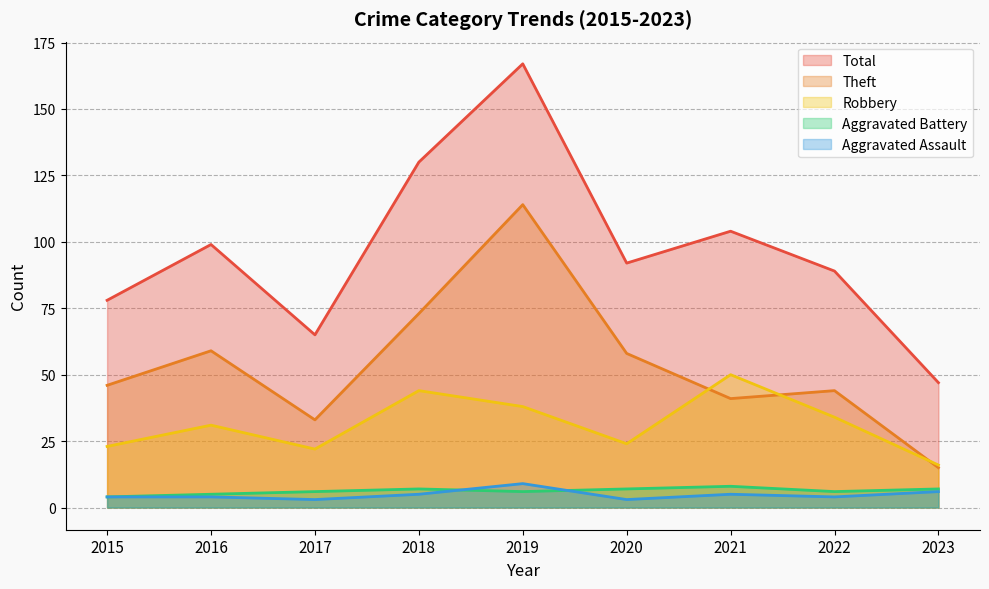

Reading right to left, transcribe all the data shown in this chart.

Robbery: 16	34	50	24	38	44	22	31	23
Theft: 15	44	41	58	114	73	33	59	46
Aggravated Assault: 6	4	5	3	9	5	3	4	4
Aggravated Battery: 7	6	8	7	6	7	6	5	4
Total: 47	89	104	92	167	130	65	99	78